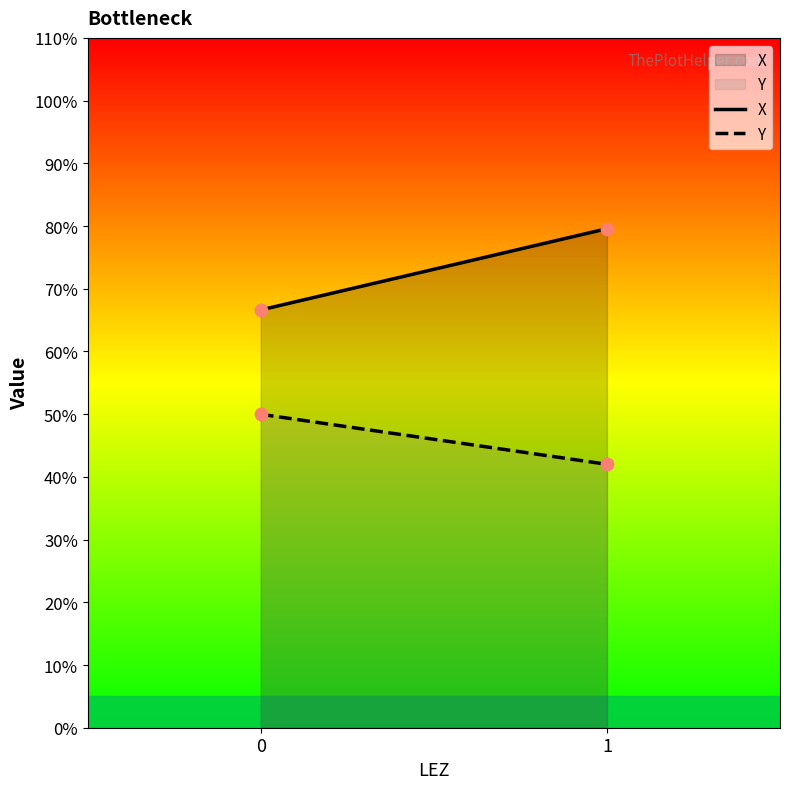

What are all the series names shown in the legend?

X, Y